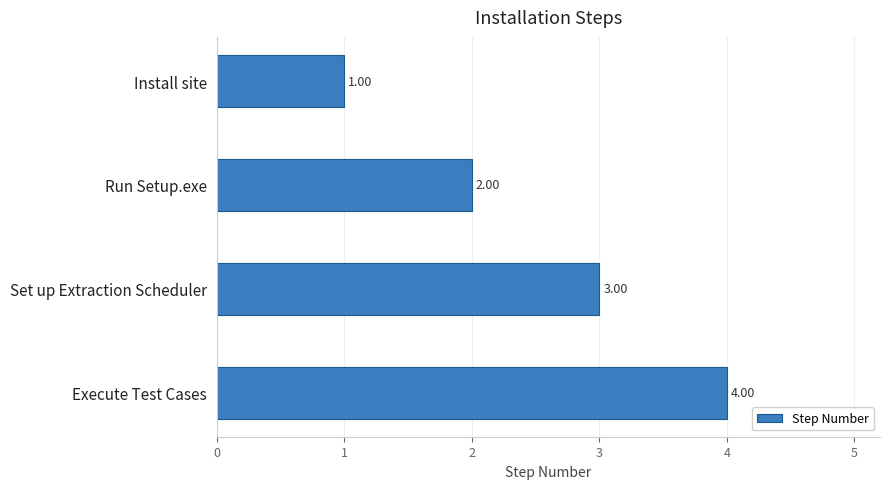

How many data points are less than 3?

2